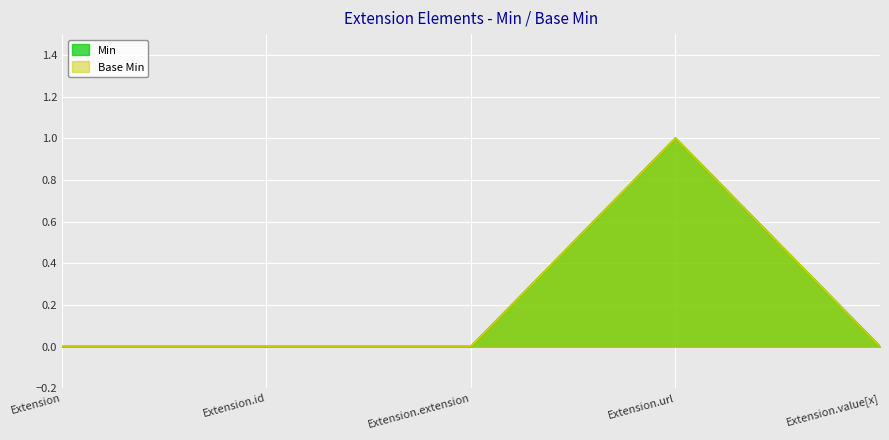

Does the chart display data point markers on the line(s)?

No